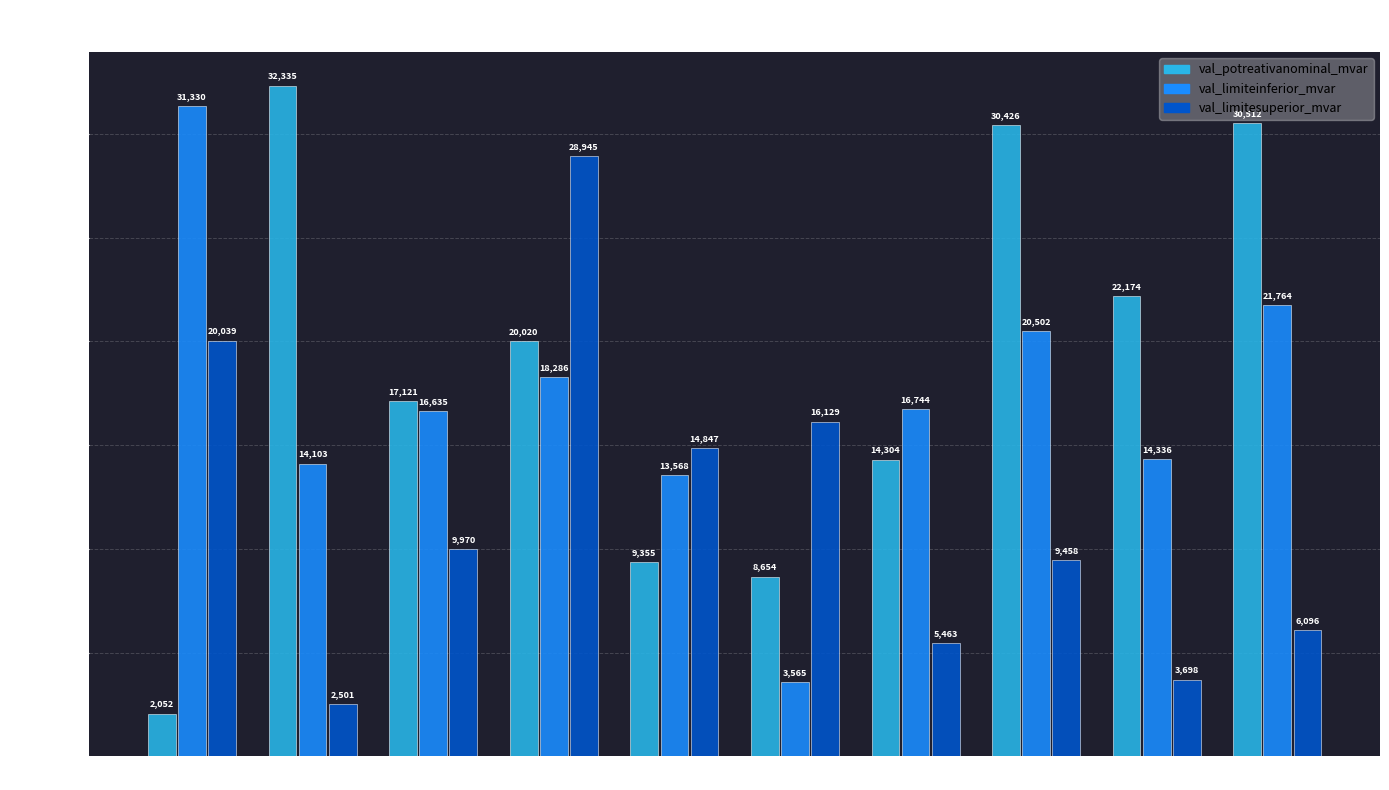

List the series in order of their overall mean, highest first.

val_potreativanominal_mvar, val_limiteinferior_mvar, val_limitesuperior_mvar